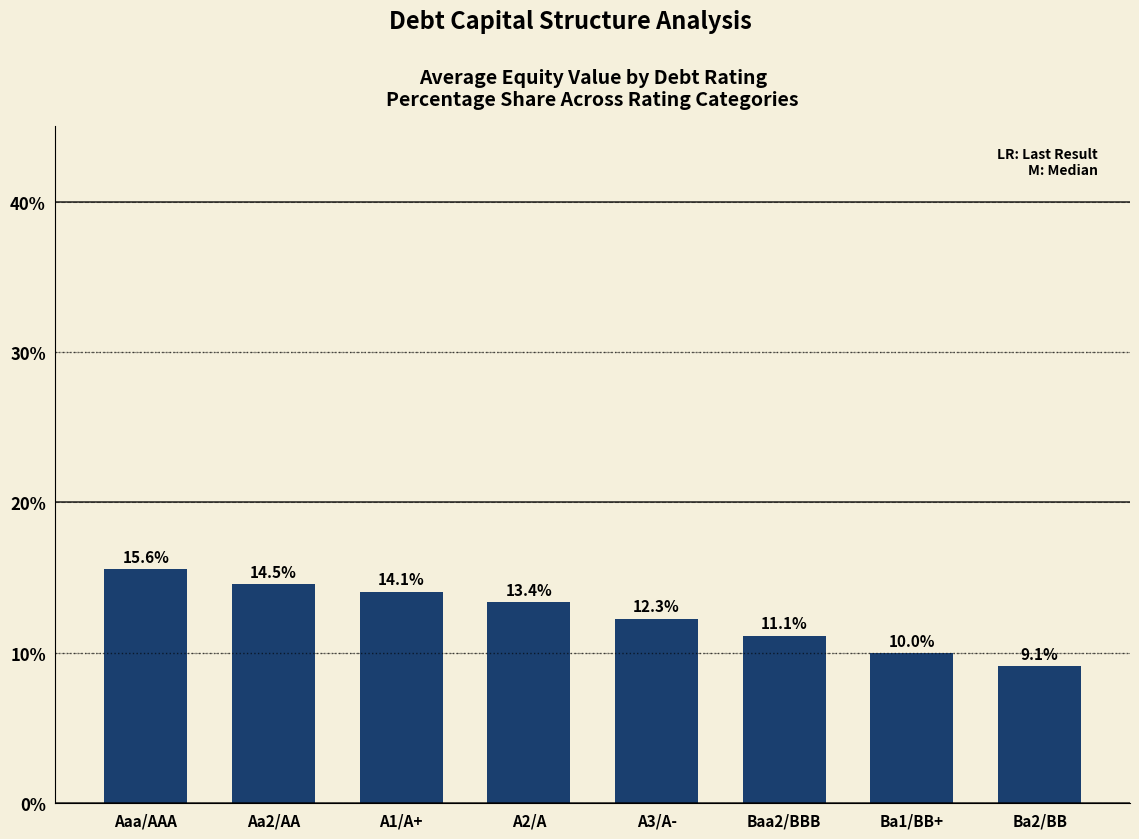

What position from the left is Baa2/BBB?

6